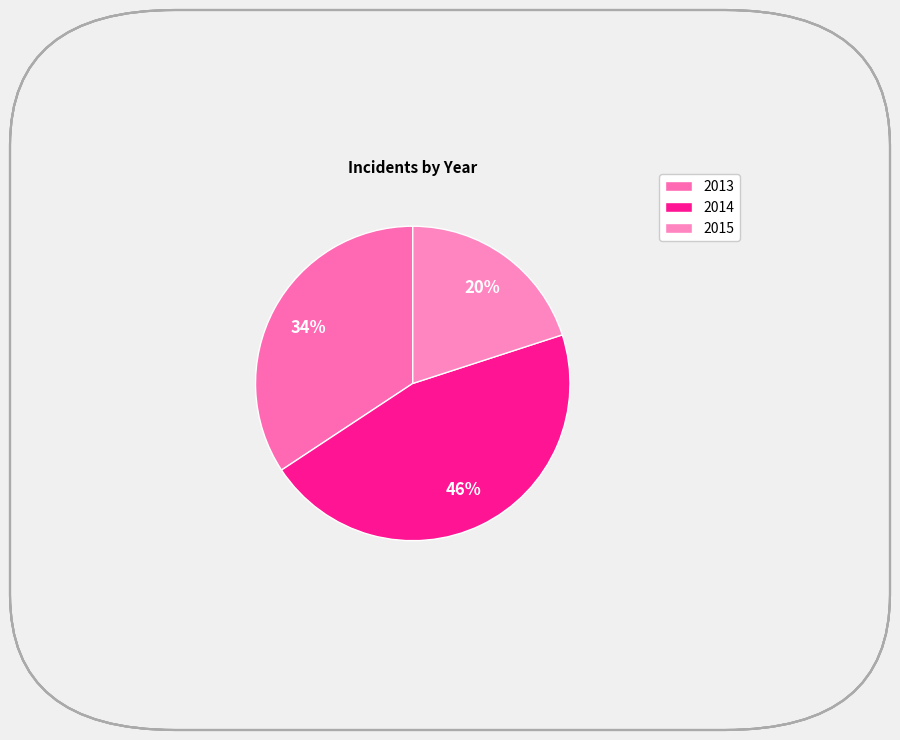

Rank the categories by value from lowest to highest.

2015, 2013, 2014